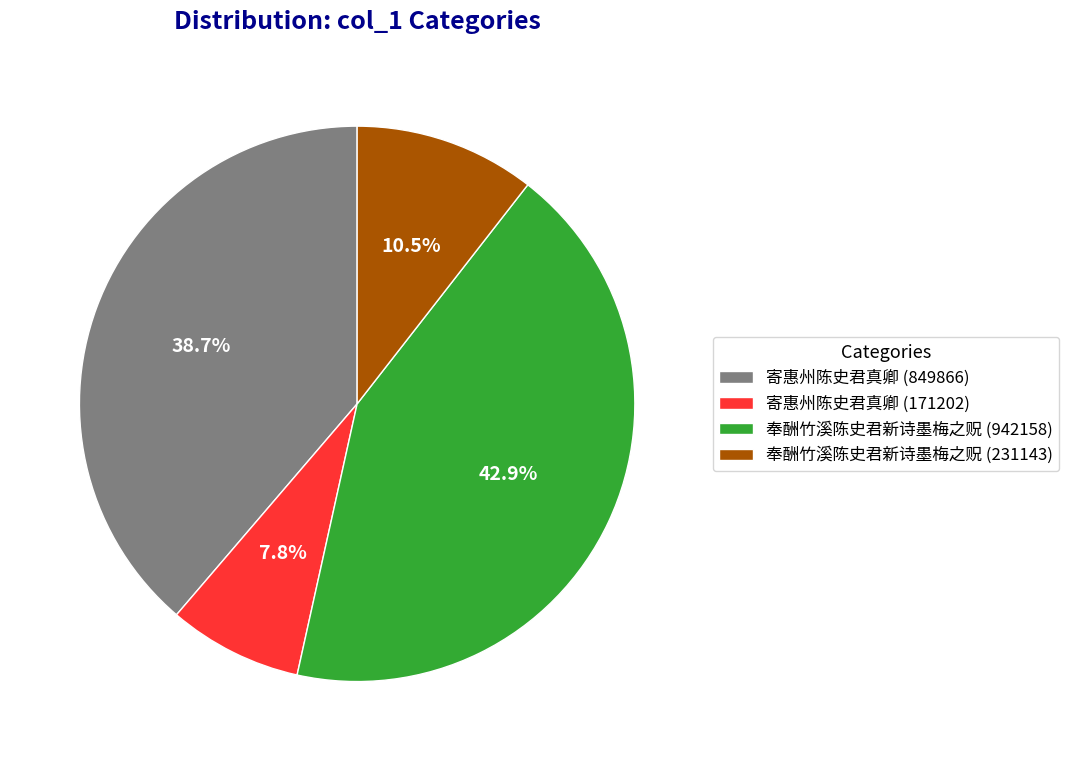

Count the number of slices in the pie.

4